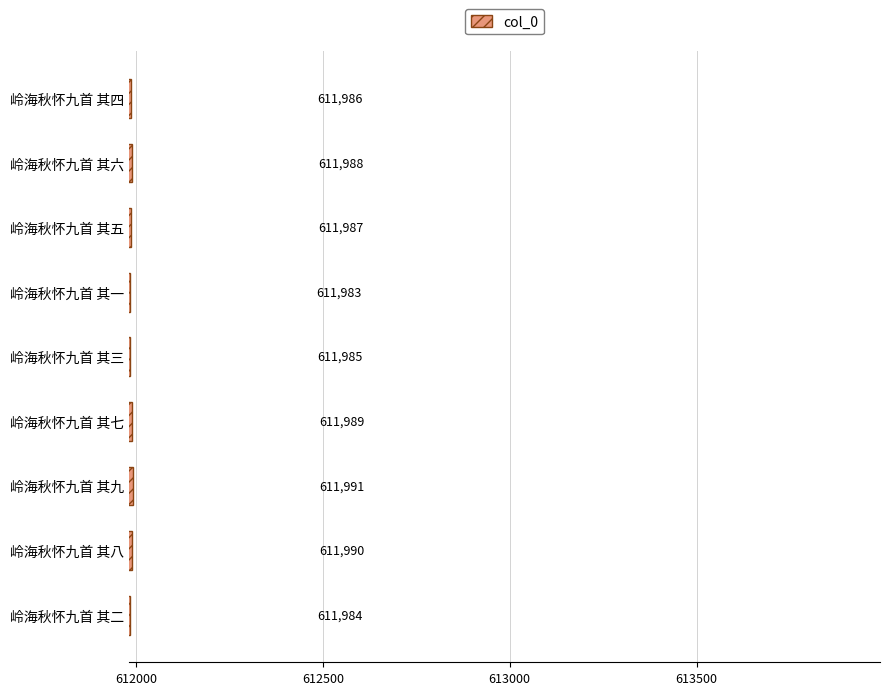

Where is the data nearest to the value 611987?

岭海秋怀九首 其五